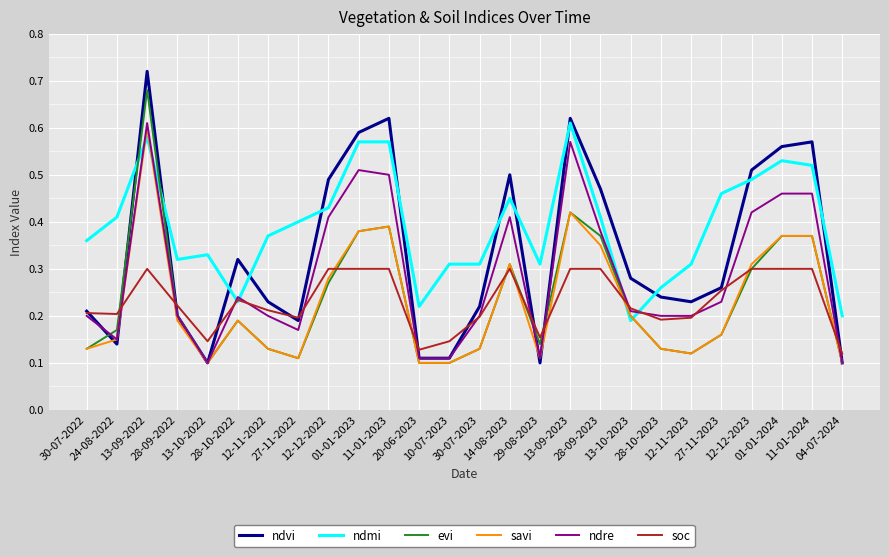

Which series has the largest total across all categories?

ndmi